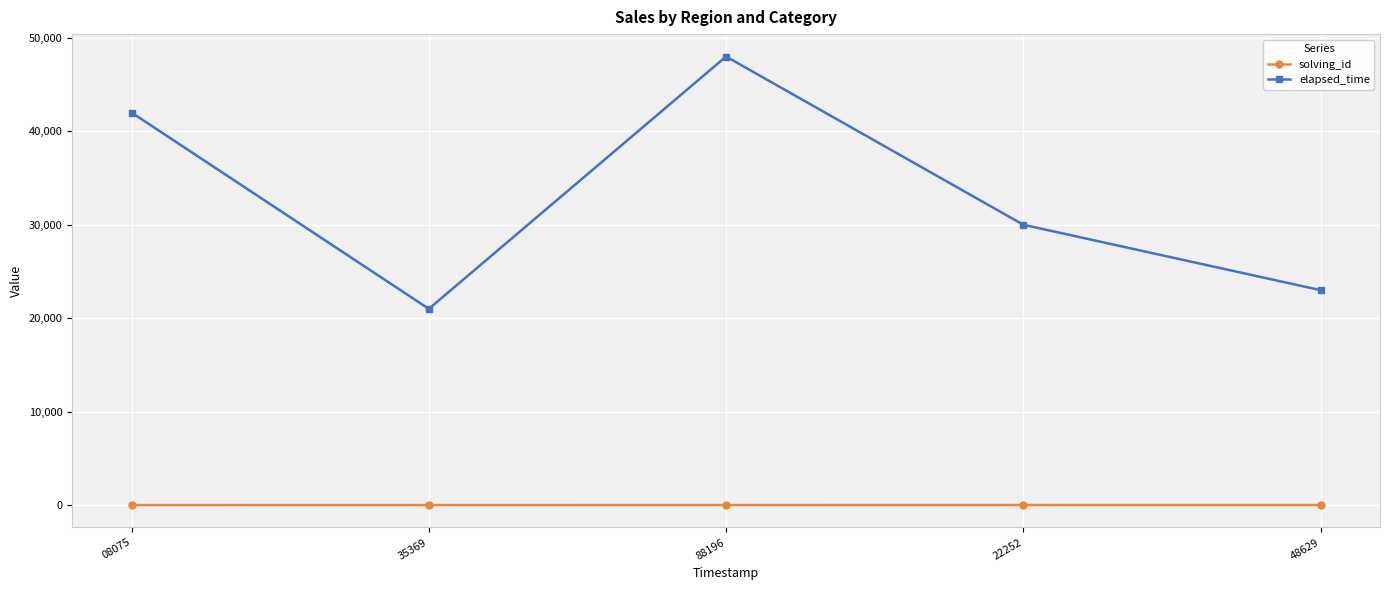

What is the difference between the maximum and minimum values in the elapsed_time series?

27000